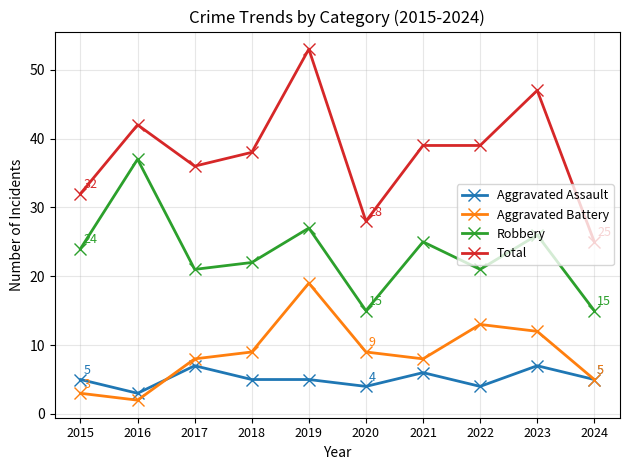

True or false: Aggravated Assault and Aggravated Battery intersect in this chart.

True